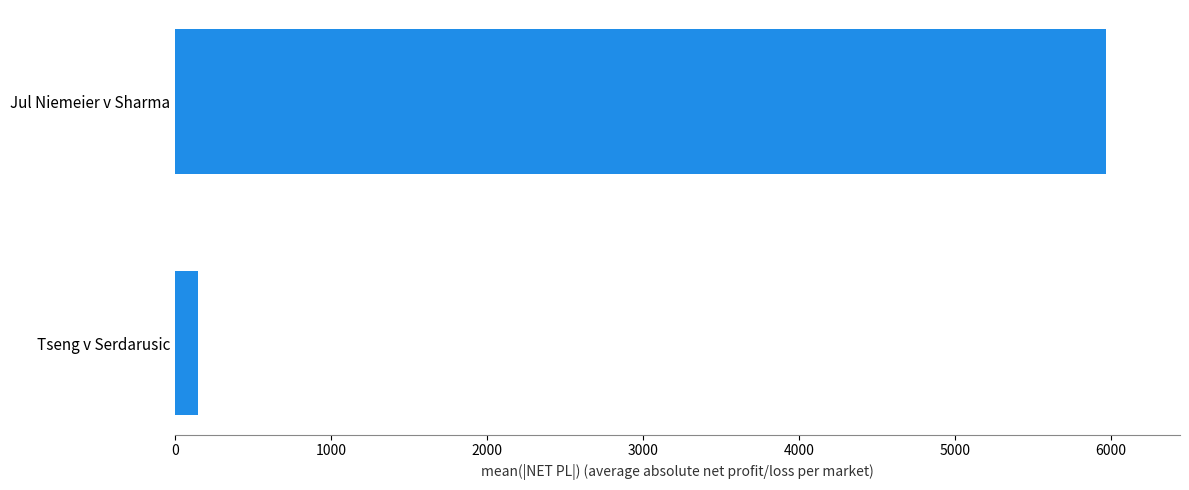

Count the number of data series in this chart.

1